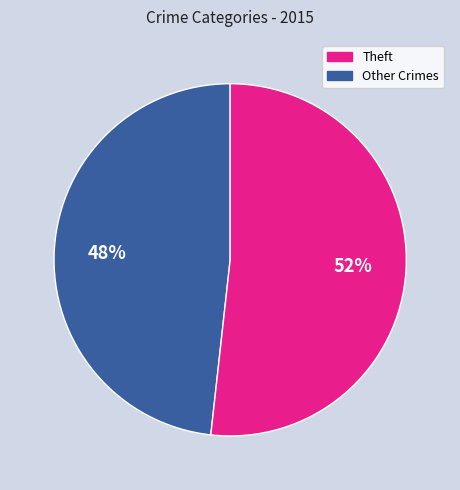

To the nearest percent, what is the difference between the largest and smallest slice percentages?

4%